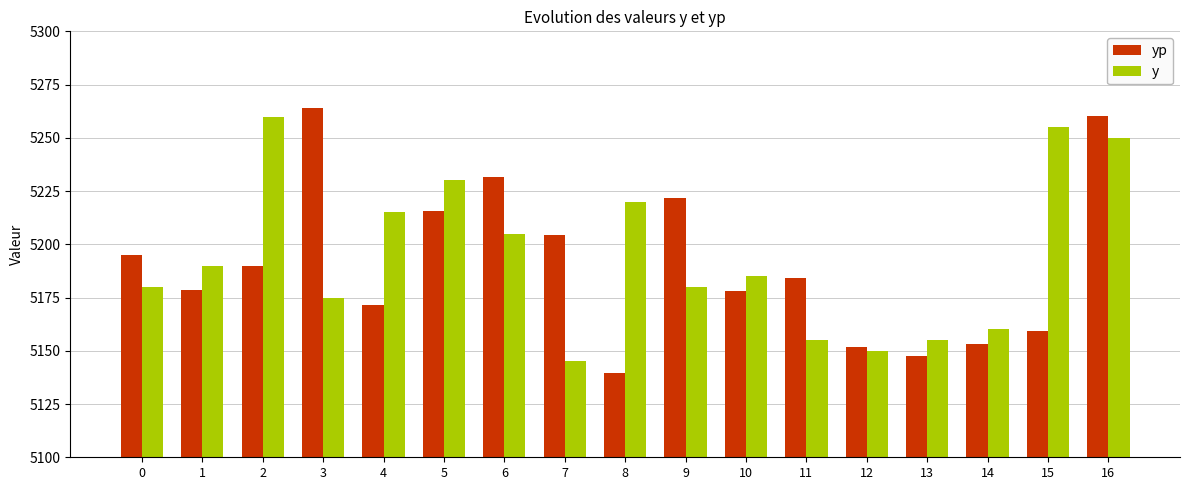

Which series has the widest spread of values?

yp